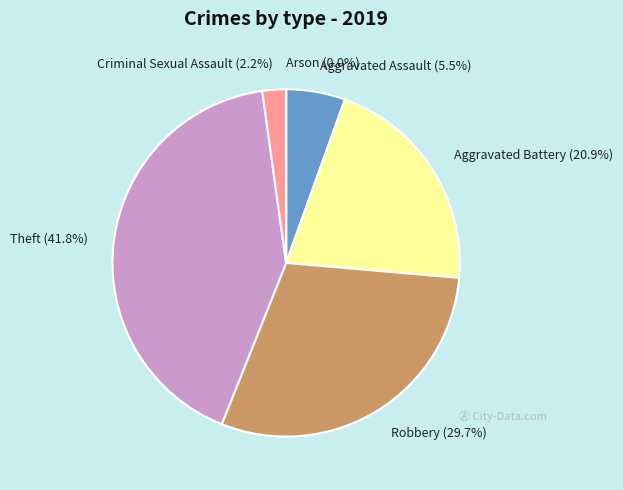

Rank the categories by value from lowest to highest.

Arson, Criminal Sexual Assault, Aggravated Assault, Aggravated Battery, Robbery, Theft